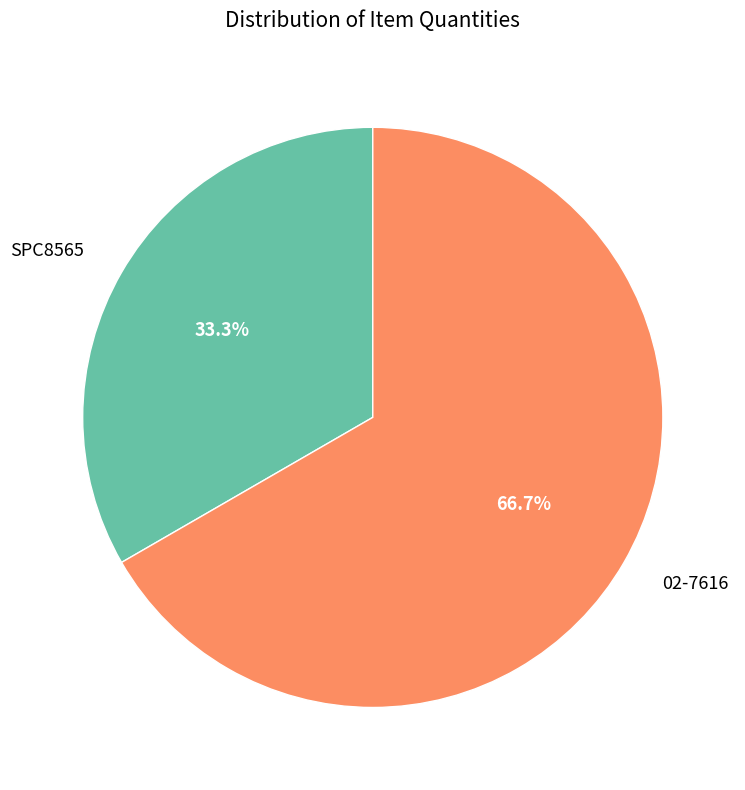

What is the majority slice?

02-7616